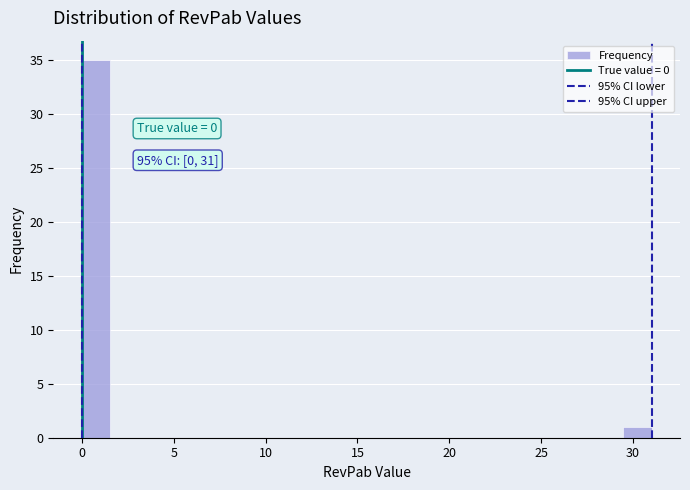

Read against the x-axis, roughly where is the centre of the tallest bar?

1.0